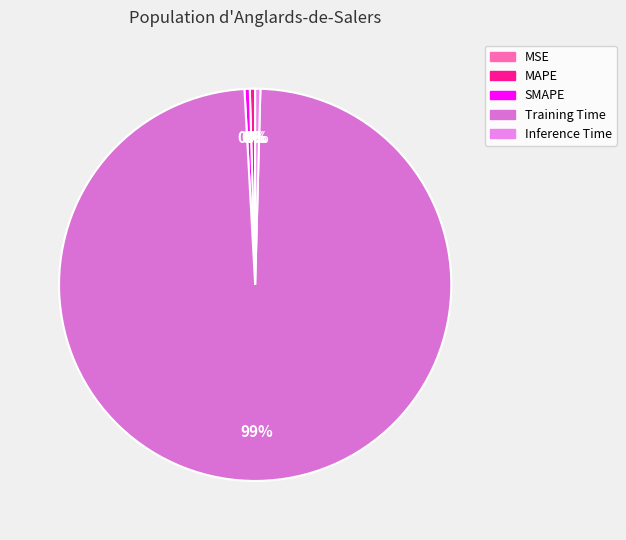

Is Training Time the majority of the pie?

Yes